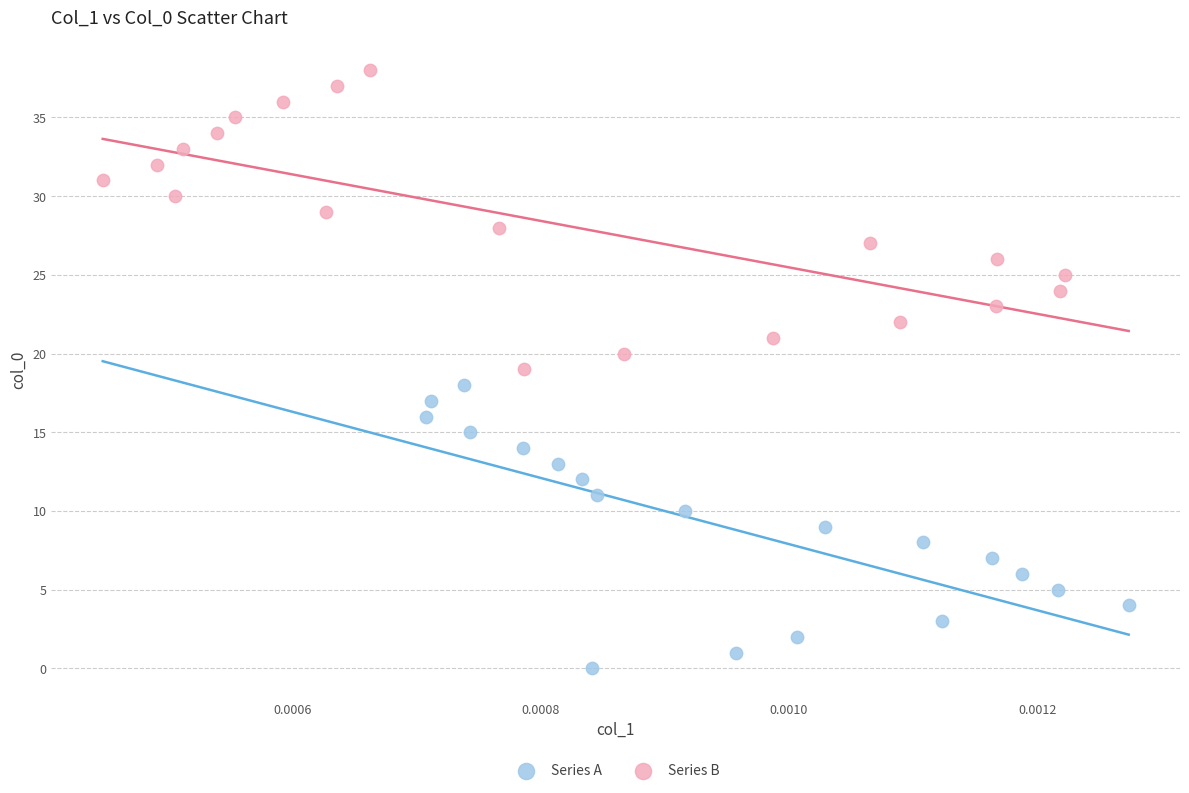

Which series contains the highest Y value?

Series B